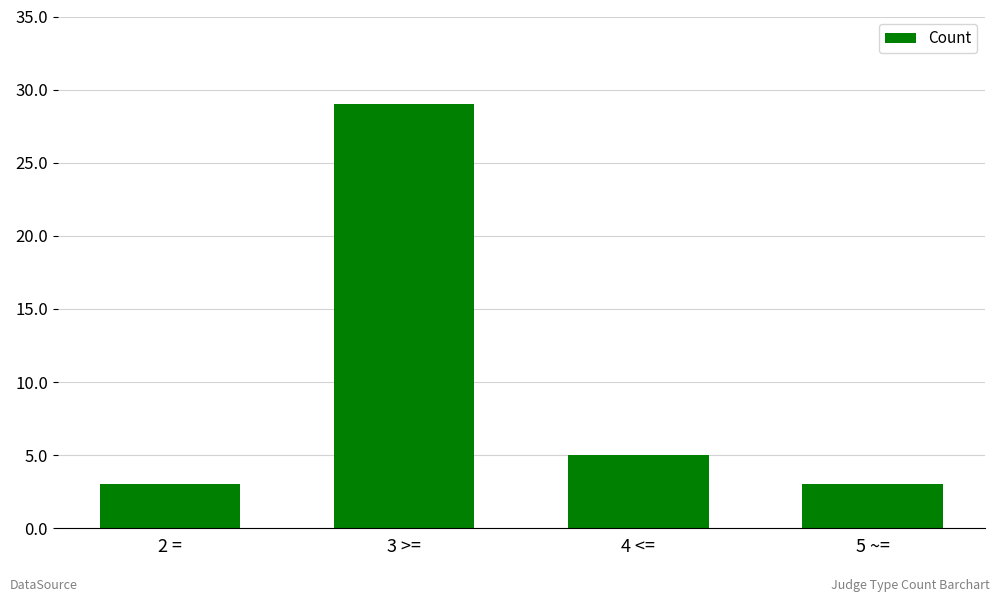

The value at 5 ~= is 3. True or false?

True